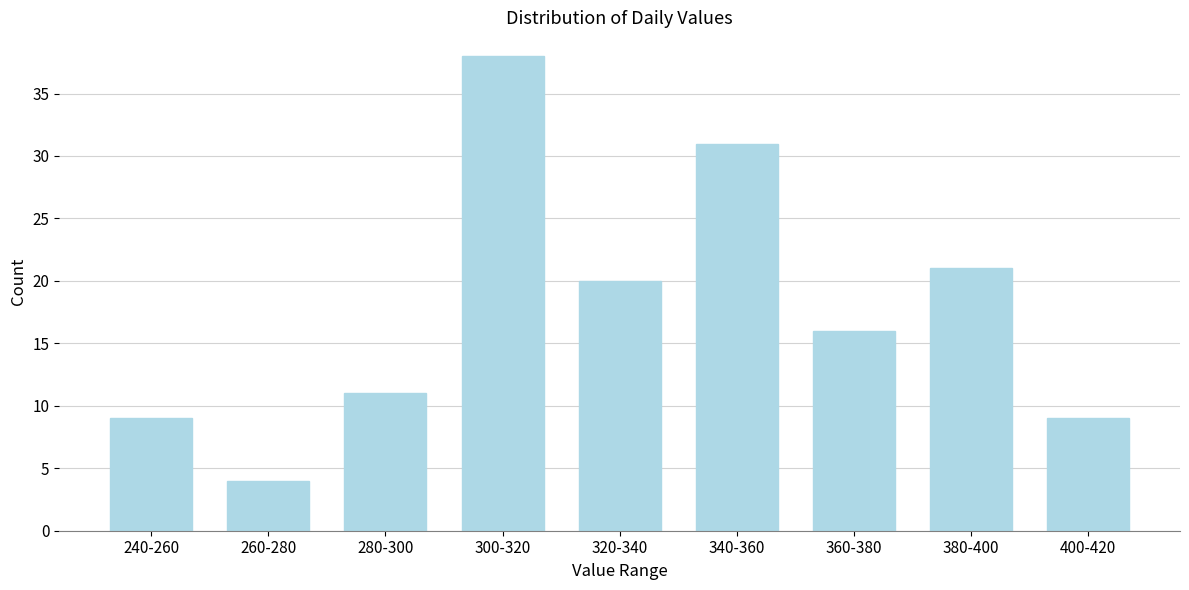

Reading right to left, list all the values displayed in this chart.

400-420=9	380-400=21	360-380=16	340-360=31	320-340=20	300-320=38	280-300=11	260-280=4	240-260=9